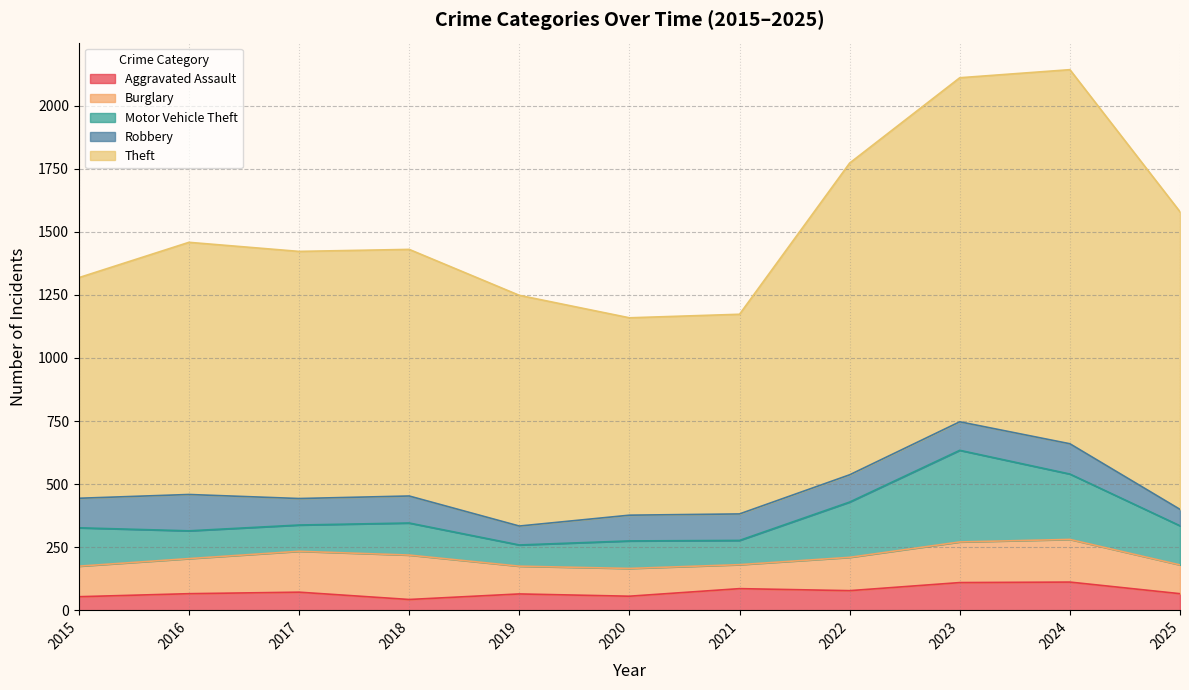

Reading right to left, extract all data points from this chart.

Aggravated Assault: 66	112	110	78	86	56	65	43	72	66	54
Burglary: 114	169	161	132	95	110	110	176	162	139	121
Motor Vehicle Theft: 155	259	363	219	96	109	84	127	104	110	152
Robbery: 65	120	113	108	105	102	75	107	105	144	117
Theft: 1179	1482	1363	1235	791	782	914	977	979	999	874